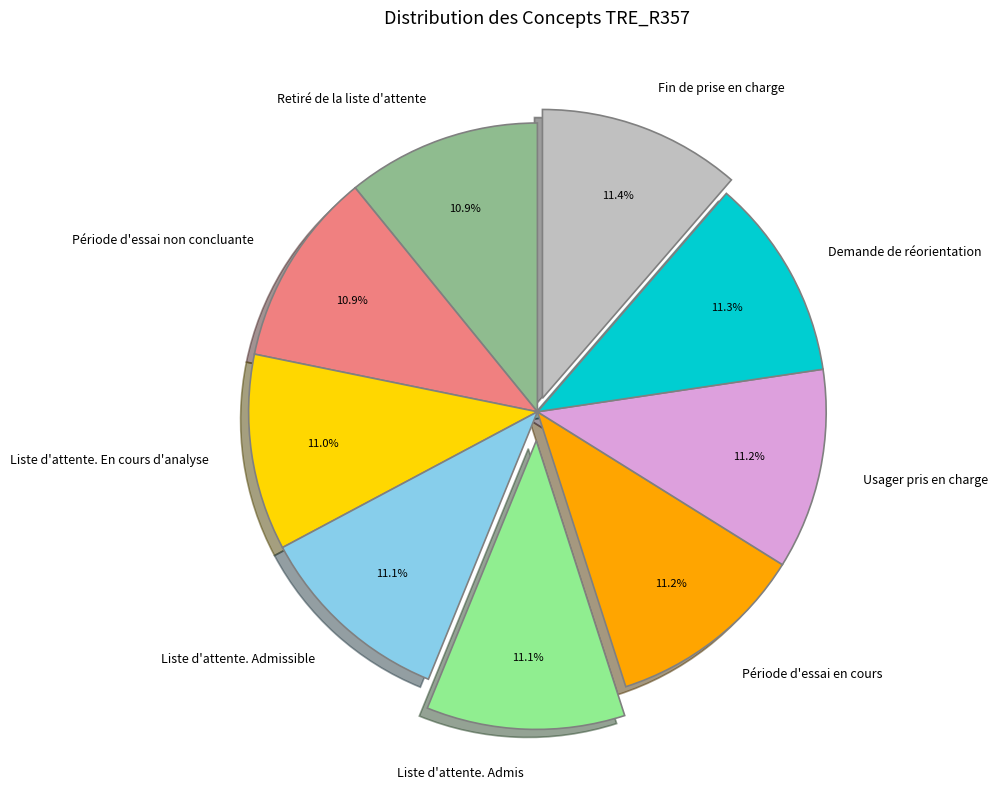

What percentage is NOT represented by Retiré de la liste d'attente?

89.1%